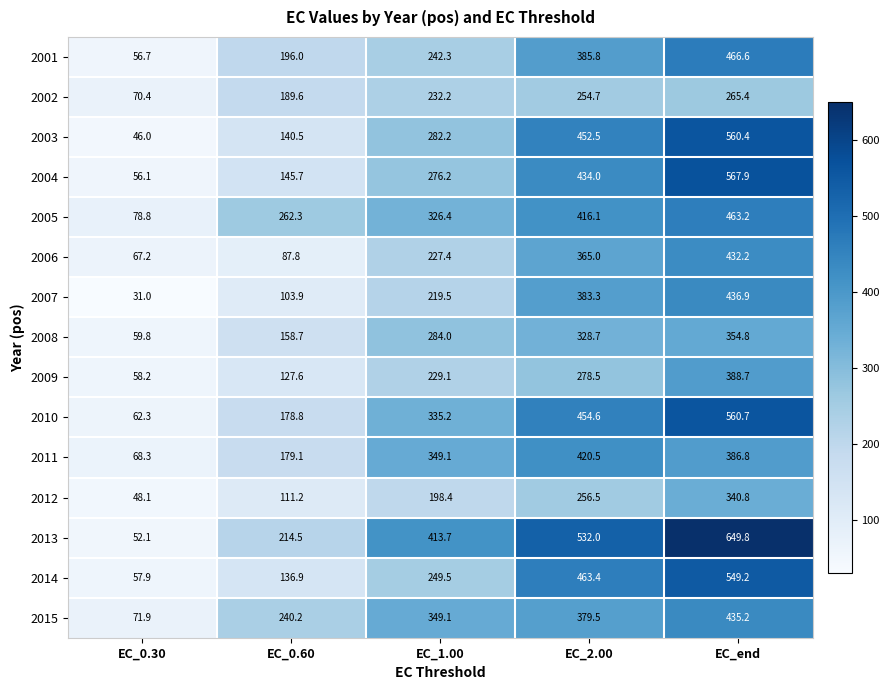

How many categories are shown in the chart?

5